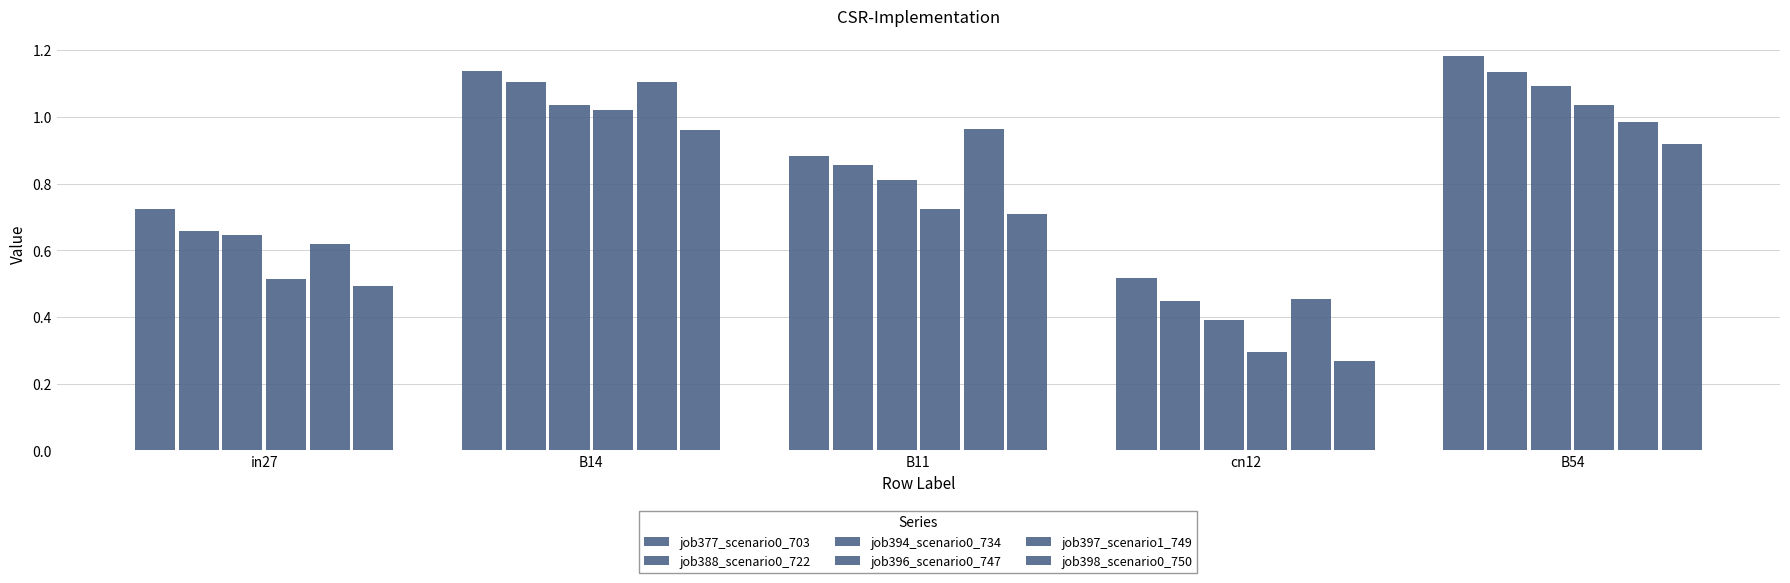

What is the sum of the job396_scenario0_747 values at B11 and B54?

1.8